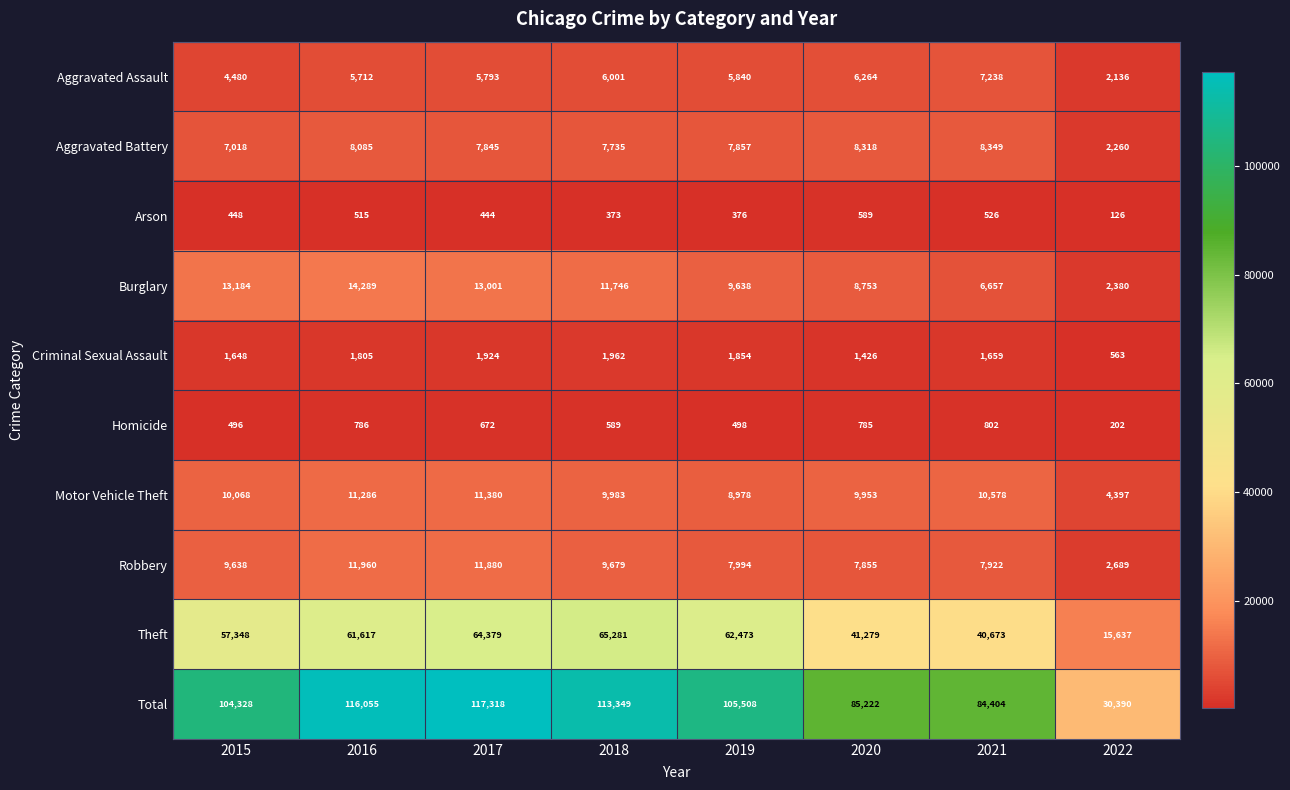

At how many categories does at least one series exceed 19906?

8